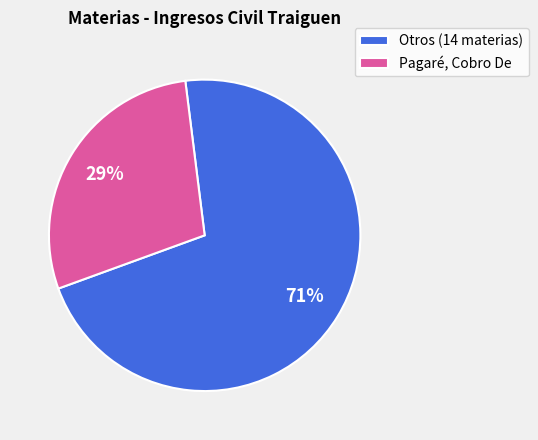

Between Otros (14 materias) and Pagaré, Cobro De, which is larger?

Otros (14 materias)